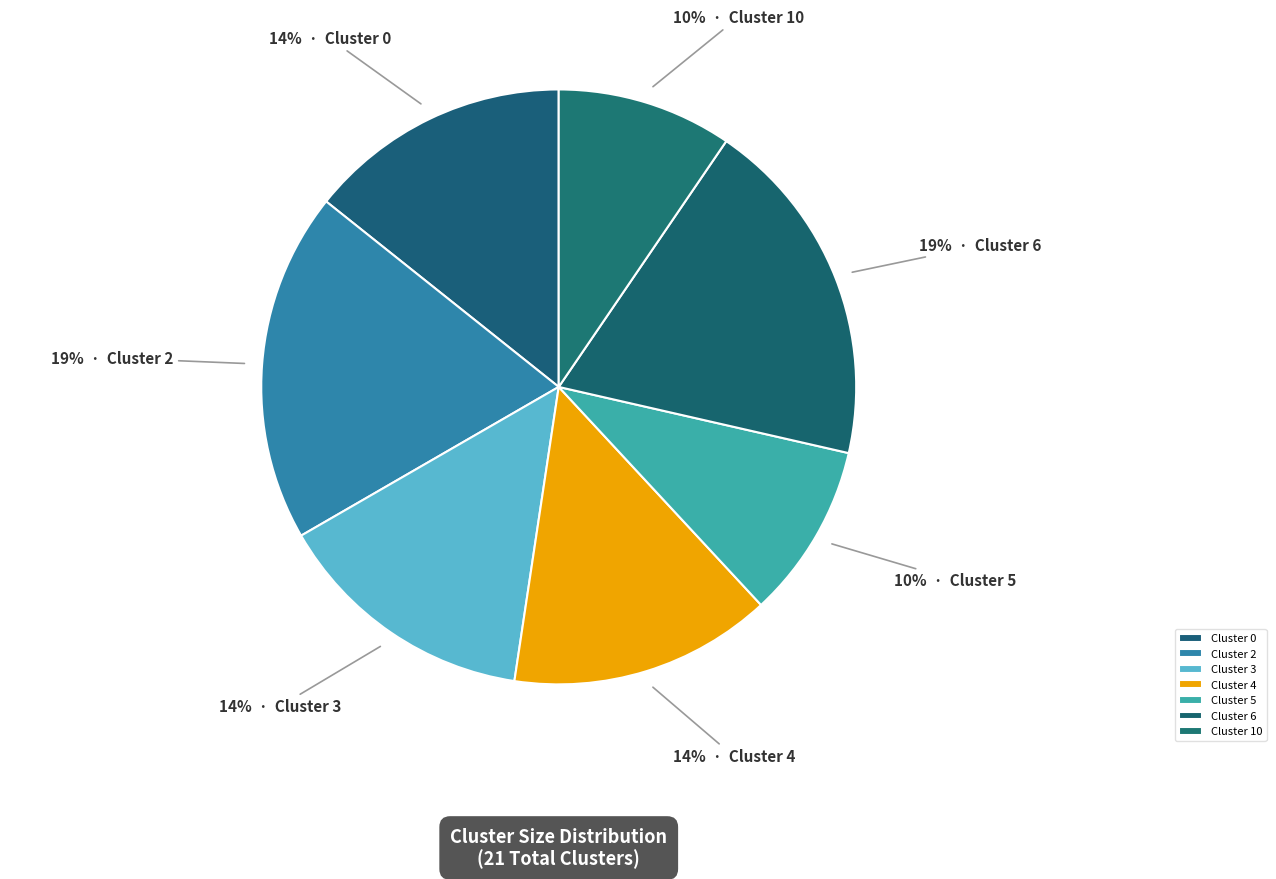

Does any single category account for the majority?

No